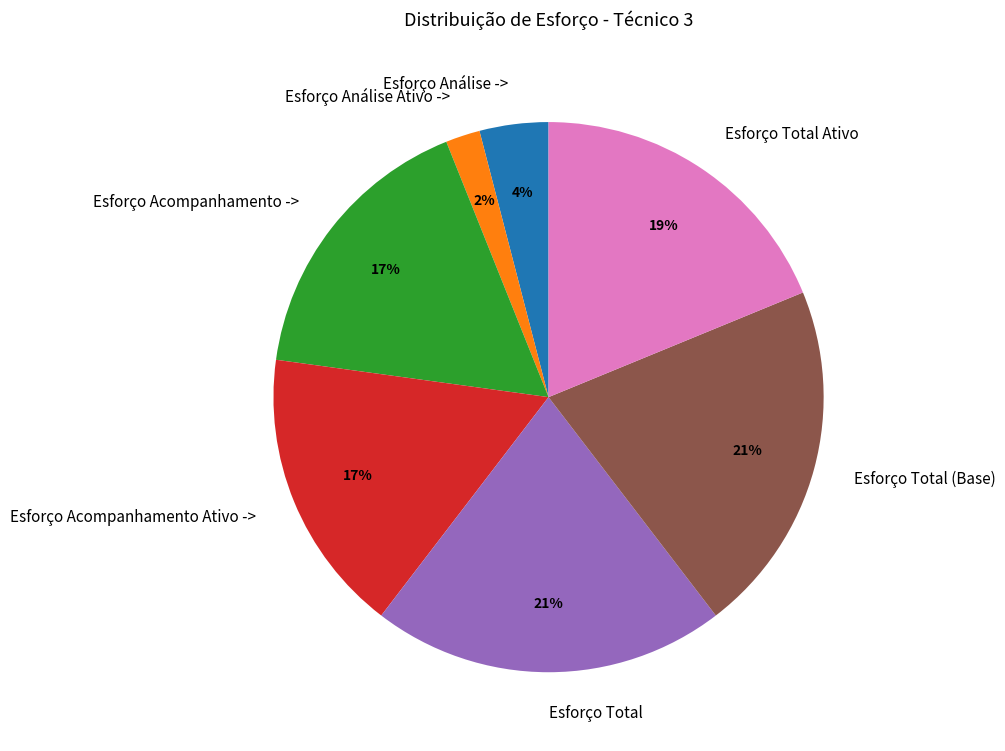

What is the smallest slice in the pie chart?

Esforço Análise Ativo ->